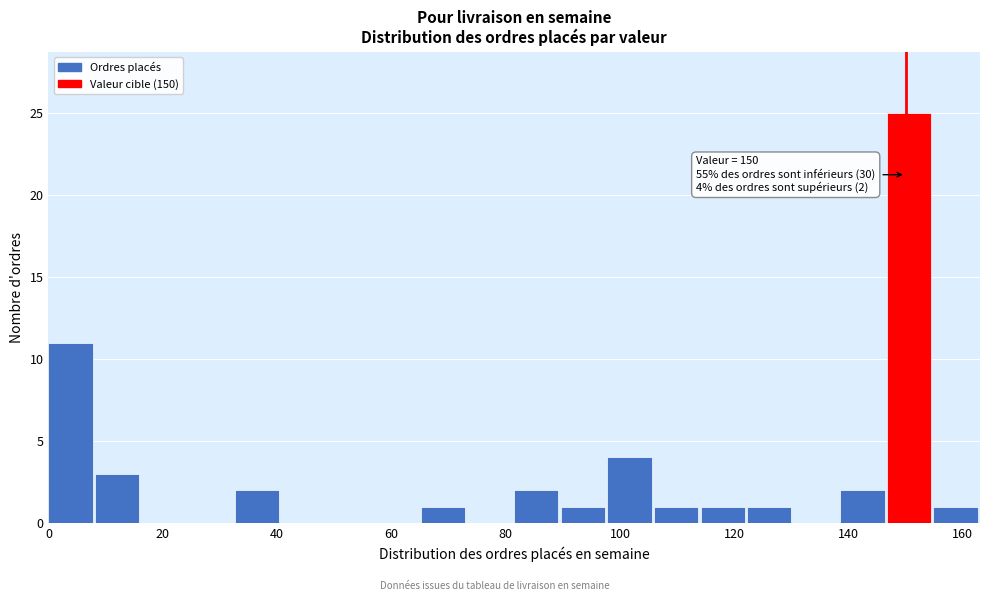

Over which range of the x-axis is the bar tallest?

146 to 154